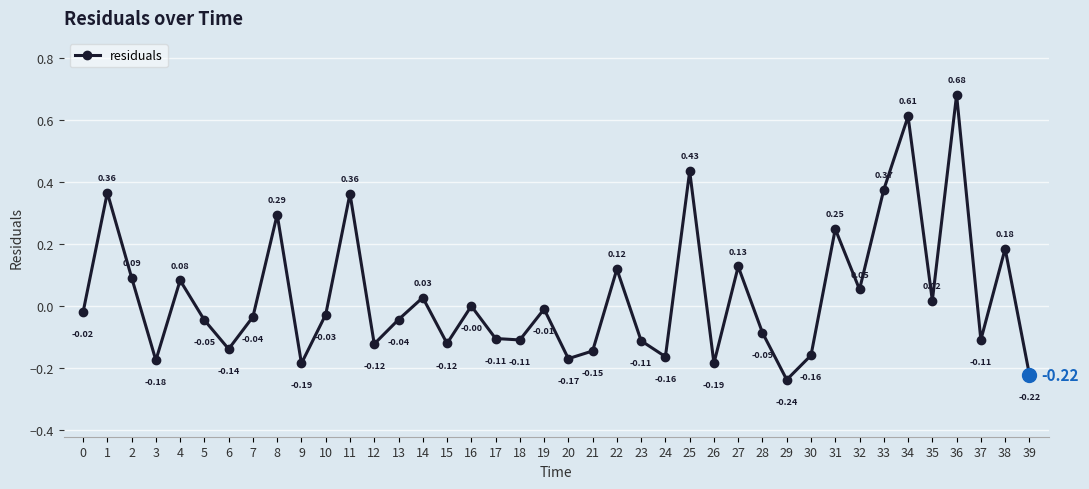

Between 10 and 32, which is larger?

32